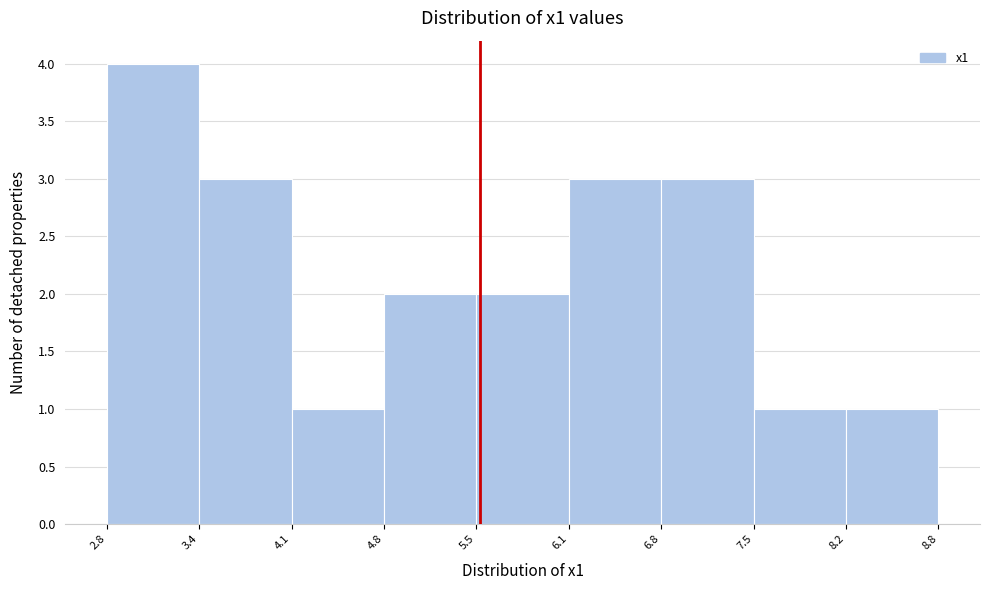

Reading left to right, transcribe this chart: for each bar, give the range it covers on the x-axis and its height. The values are not printed on the chart, so give them approximately, as read against the axis.

2.8 to 3.4: 4
3.4 to 4.1: 3
4.1 to 4.8: 1
4.8 to 5.5: 2
5.5 to 6.1: 2
6.1 to 6.8: 3
6.8 to 7.5: 3
7.5 to 8.2: 1
8.2 to 8.8: 1